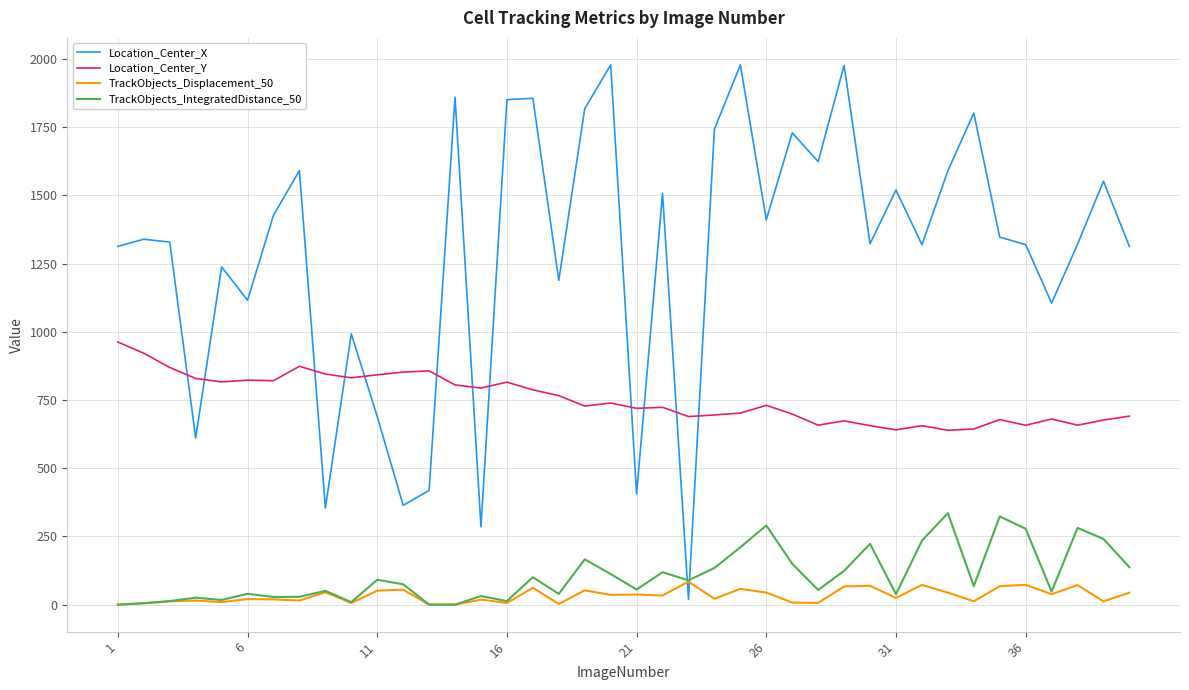

Which series has the largest total across all categories?

Location_Center_X